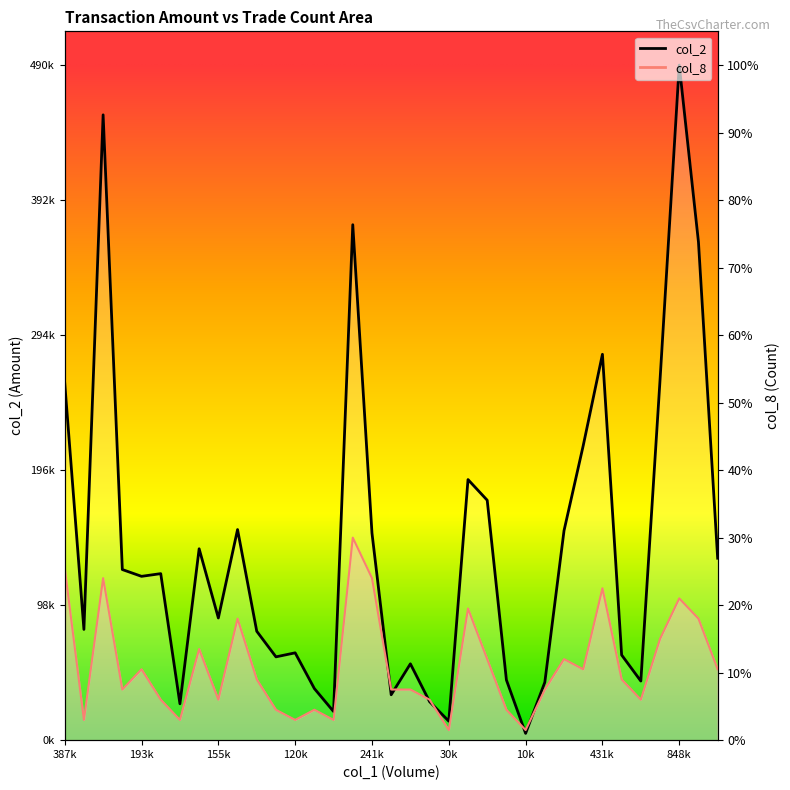

Does the chart have visible grid lines?

No